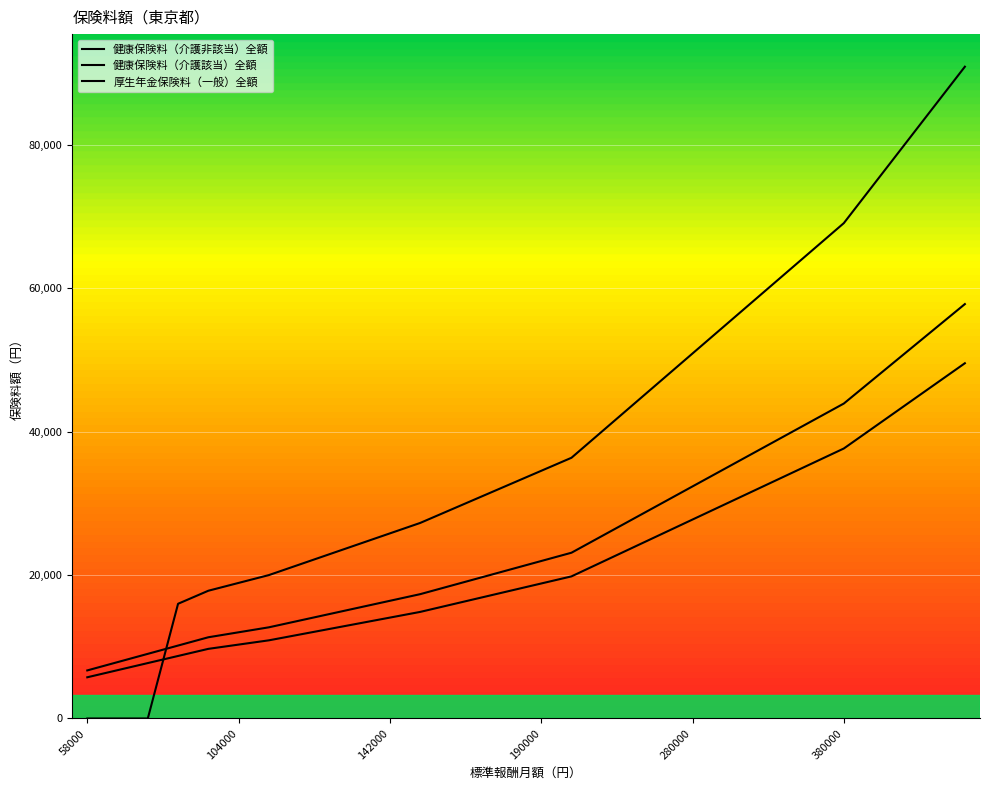

Which category has the lowest value in the 健康保険料（介護非該当）全額 series?

58000